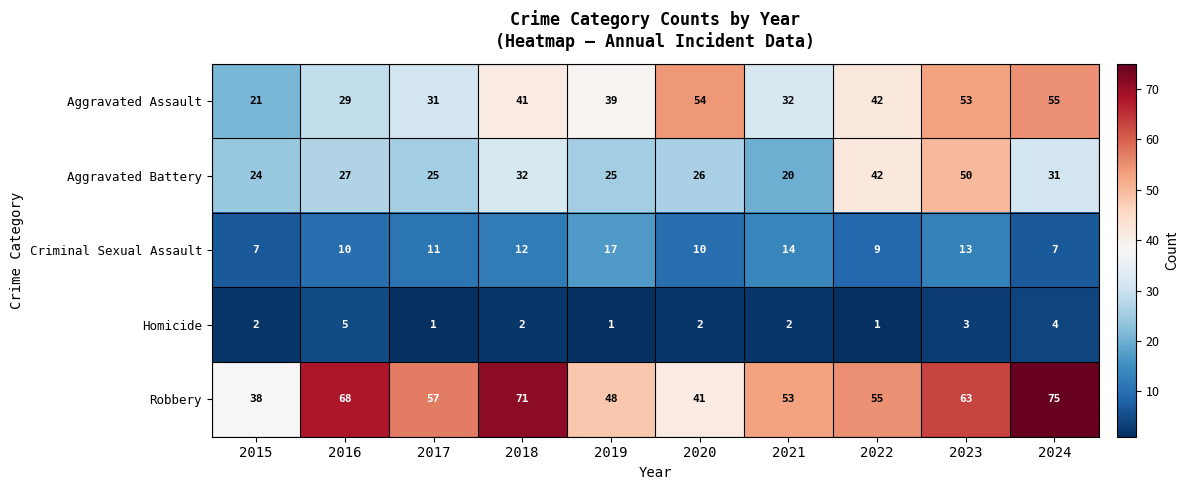

What is the average value of the Robbery series?

57